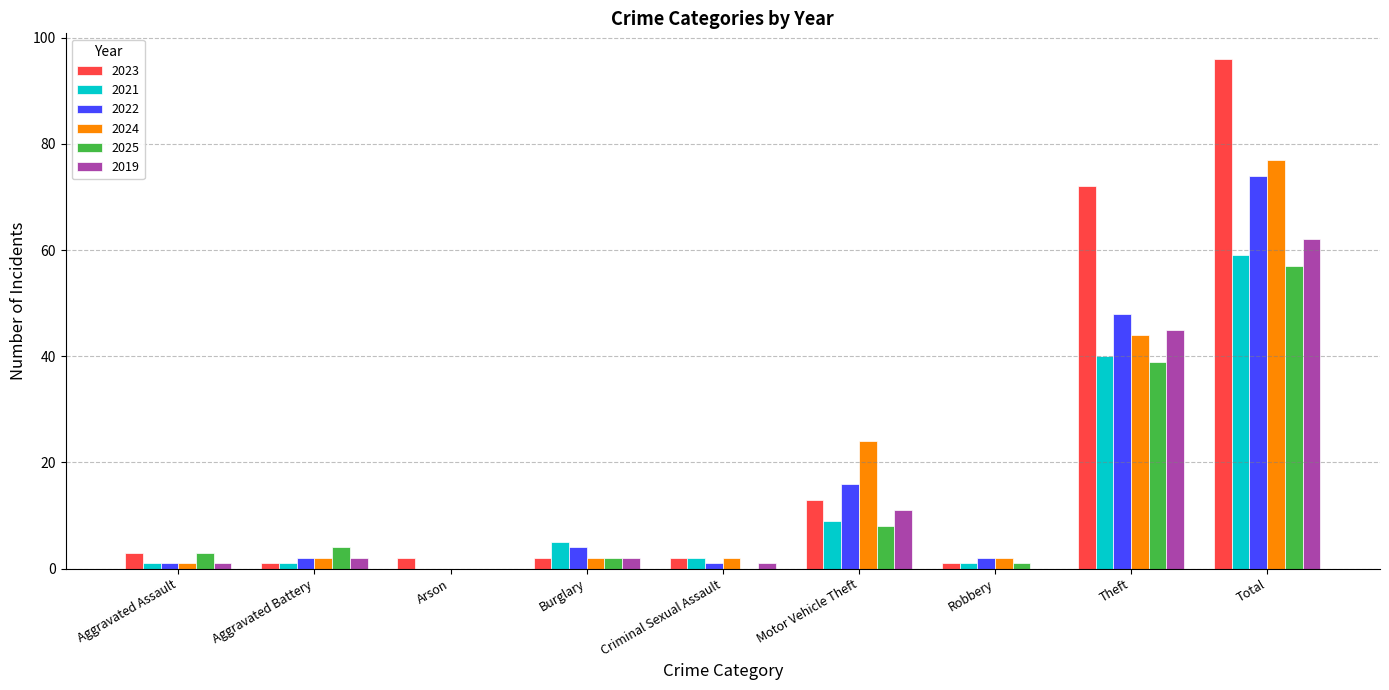

At which category does the chart reach its peak across all series?

Total